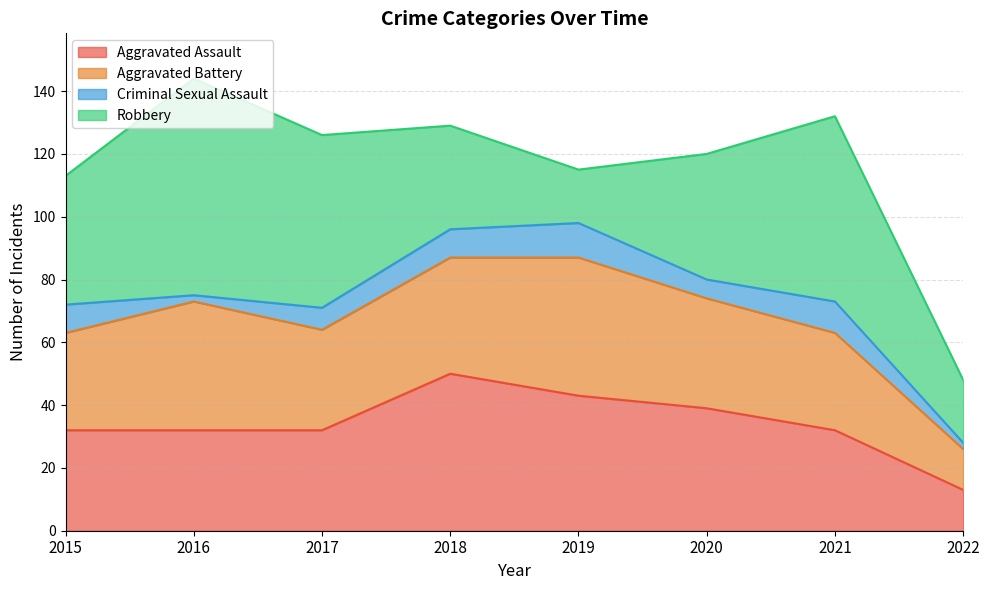

Is it true that Robbery equals 40 at 2020?

True